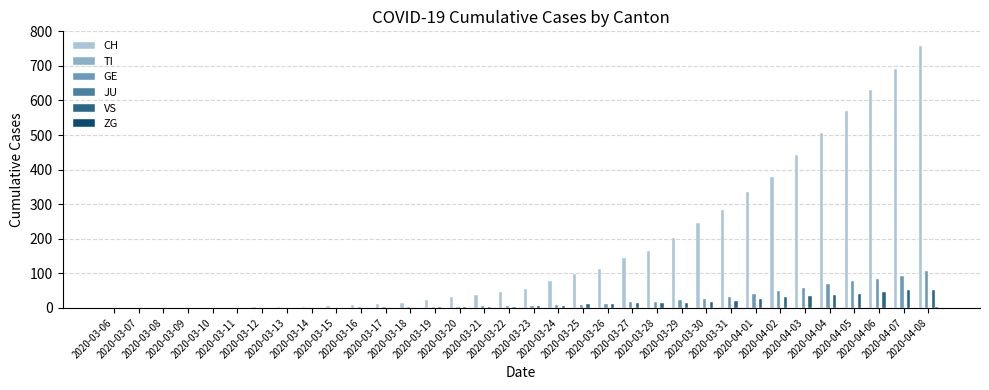

Is the value of GE at 2020-03-15 greater than the value of TI at 2020-03-21?

Yes